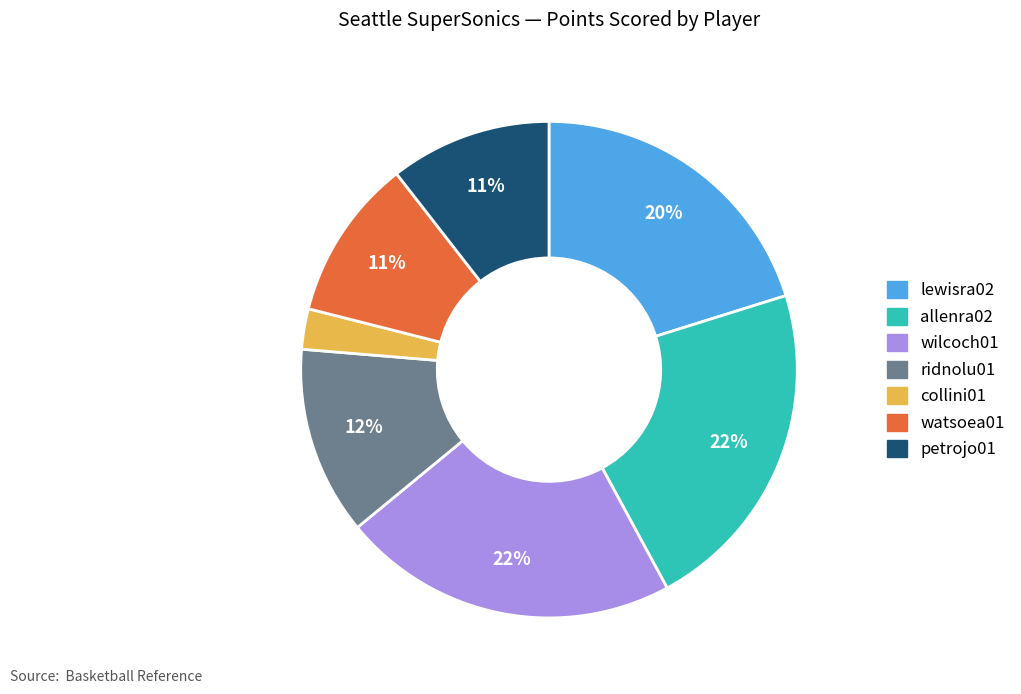

Which slice is the smallest?

collini01